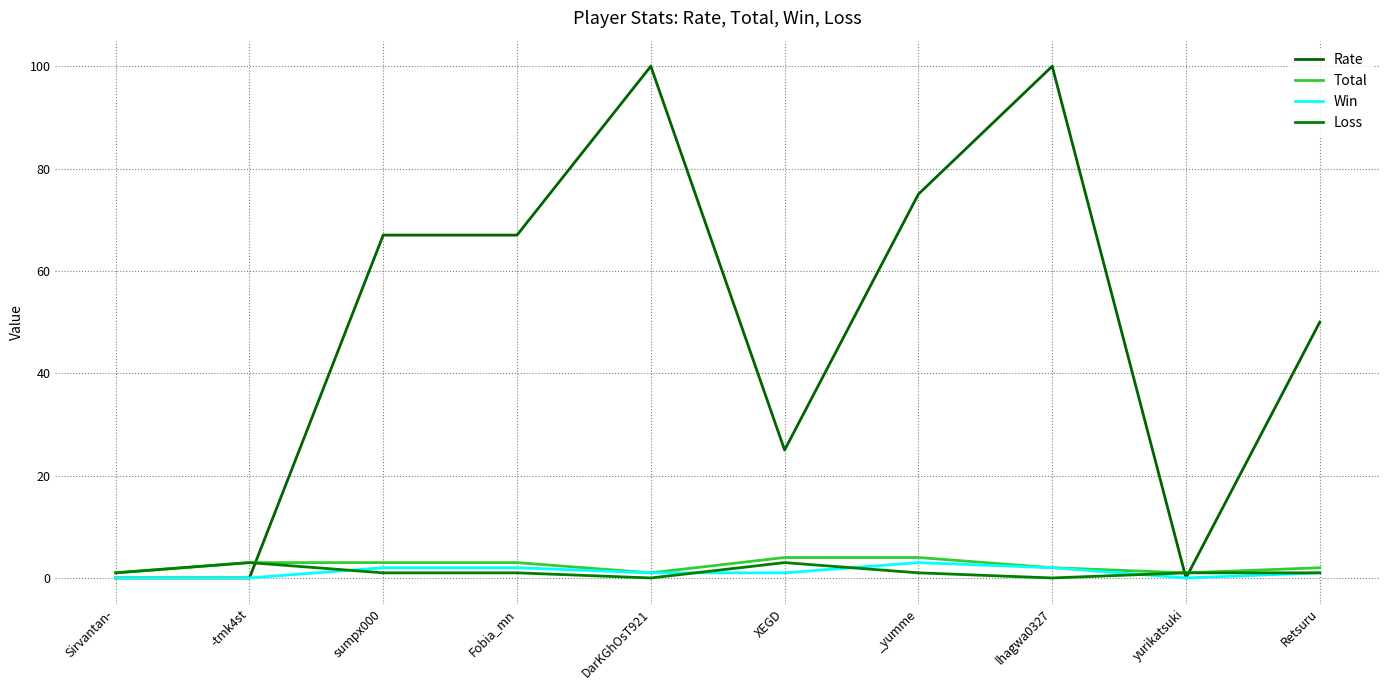

What position from the right is sumpx000?

8